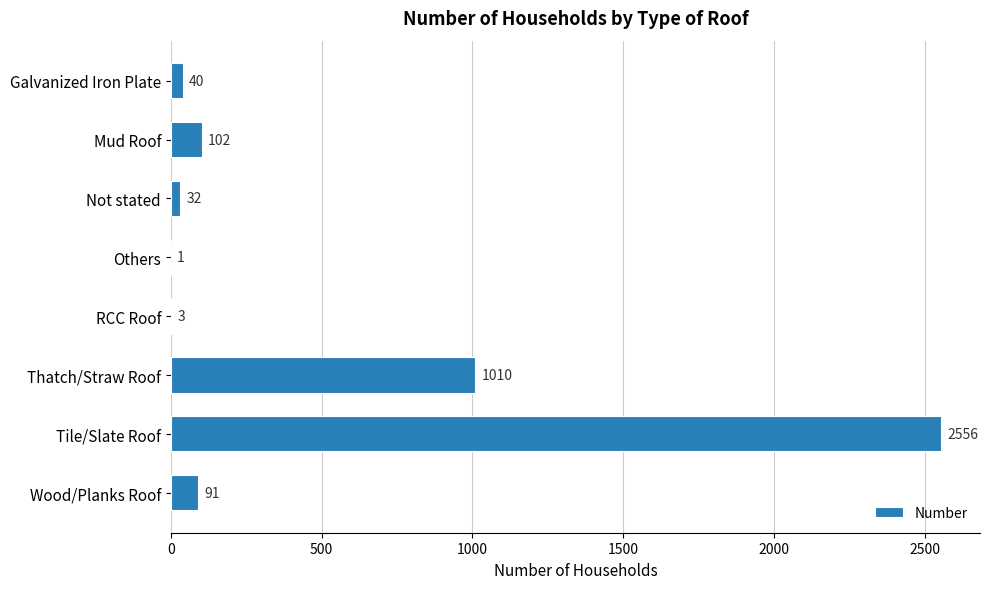

Count the number of data series in this chart.

1